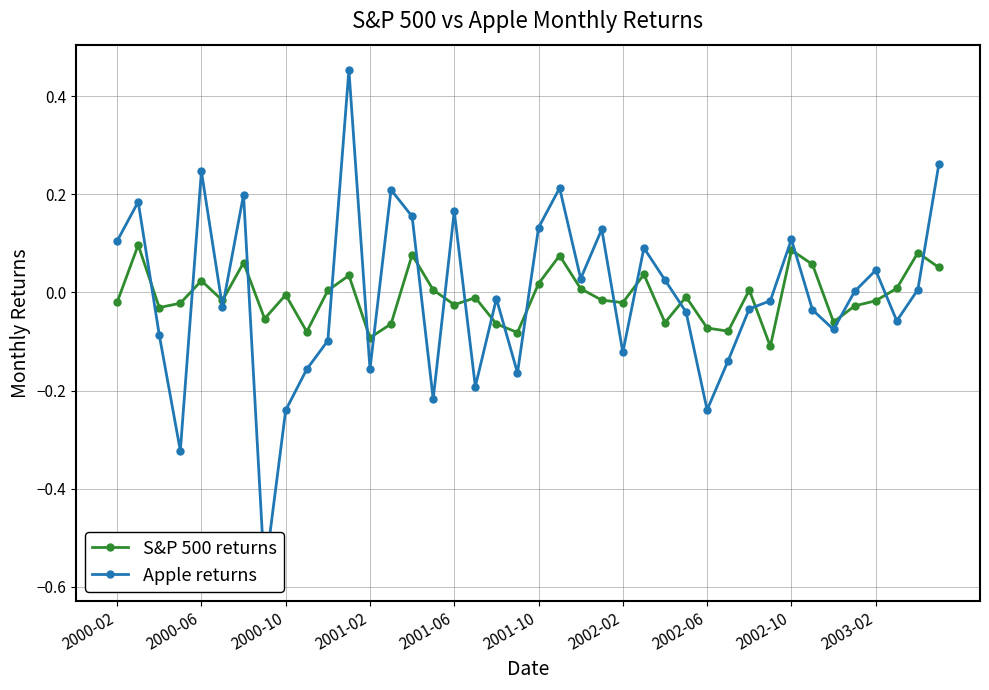

Does the chart display data point markers on the line(s)?

Yes